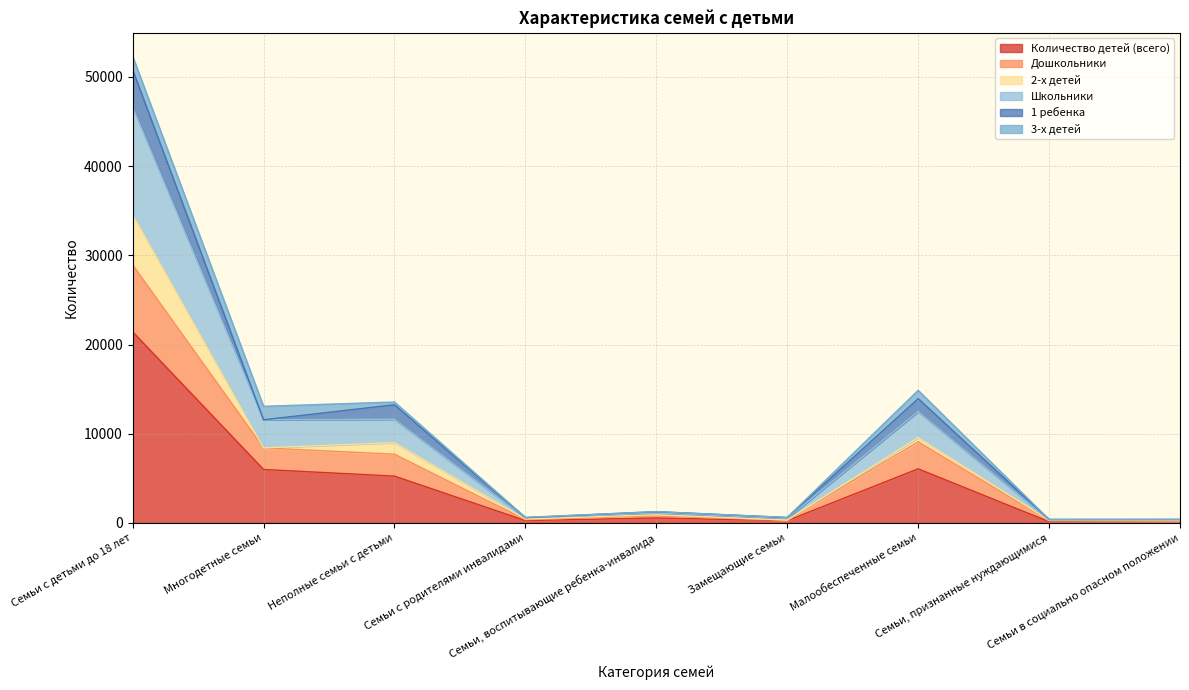

What is the highest value of the Количество детей (всего) series?

21429